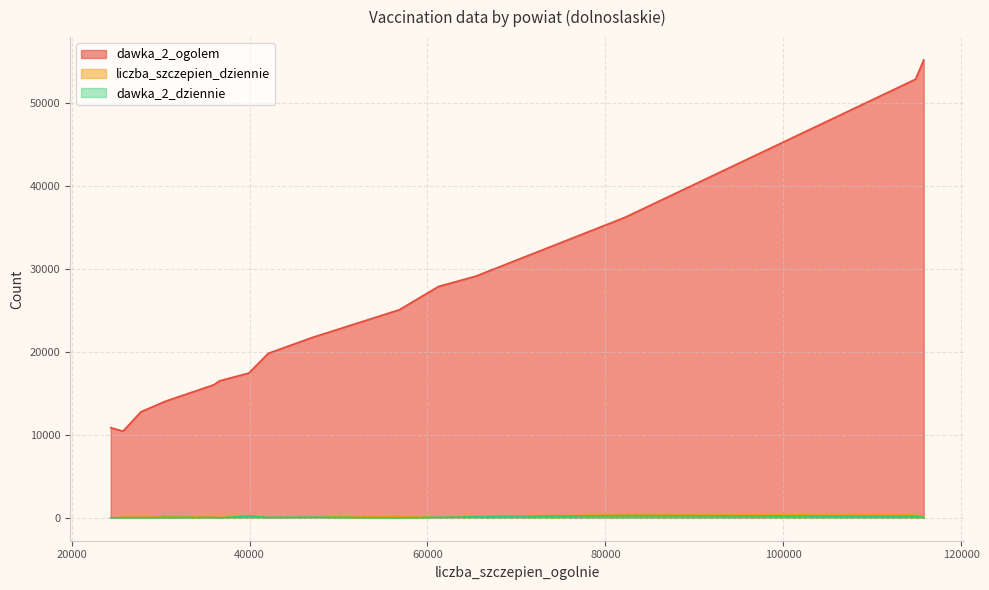

What is the difference between the highest and lowest values at 35973?

15987